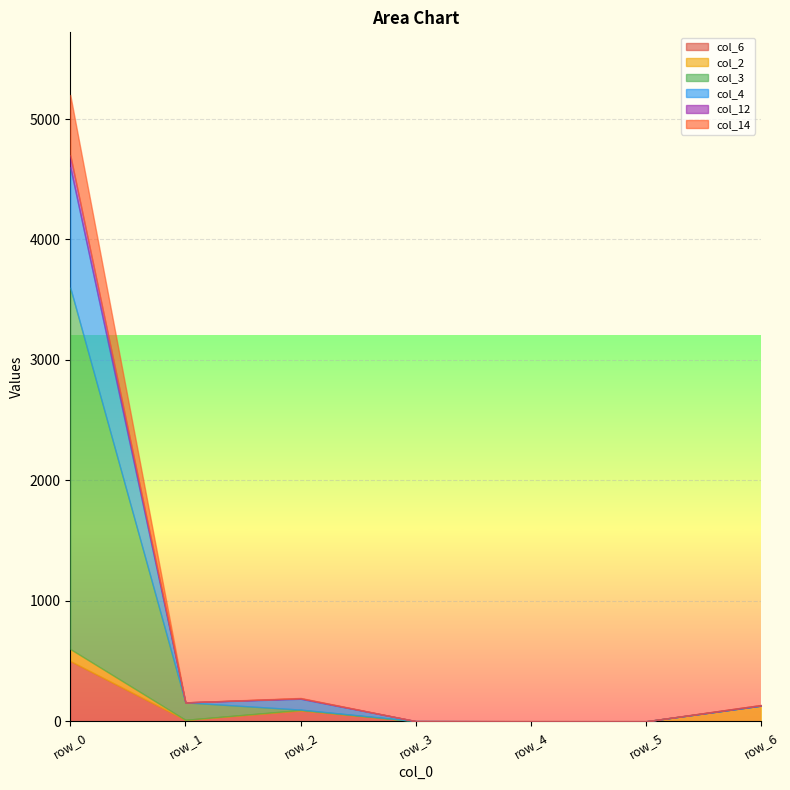

Which series has the largest total across all categories?

col_3